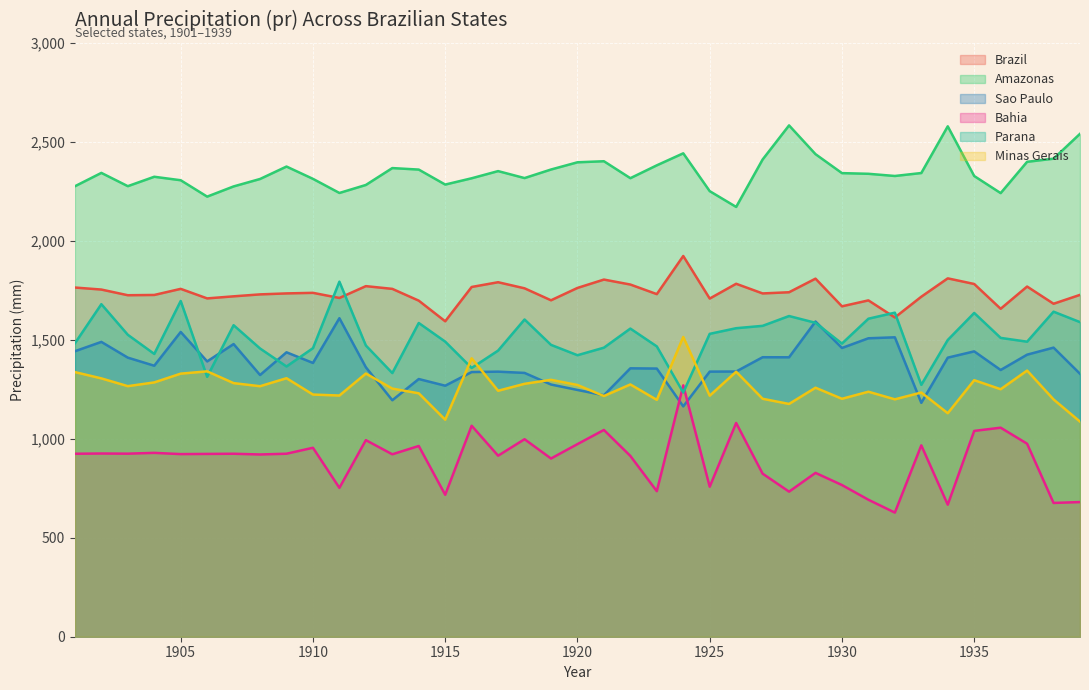

What is the highest value of the Amazonas series?

2582.9